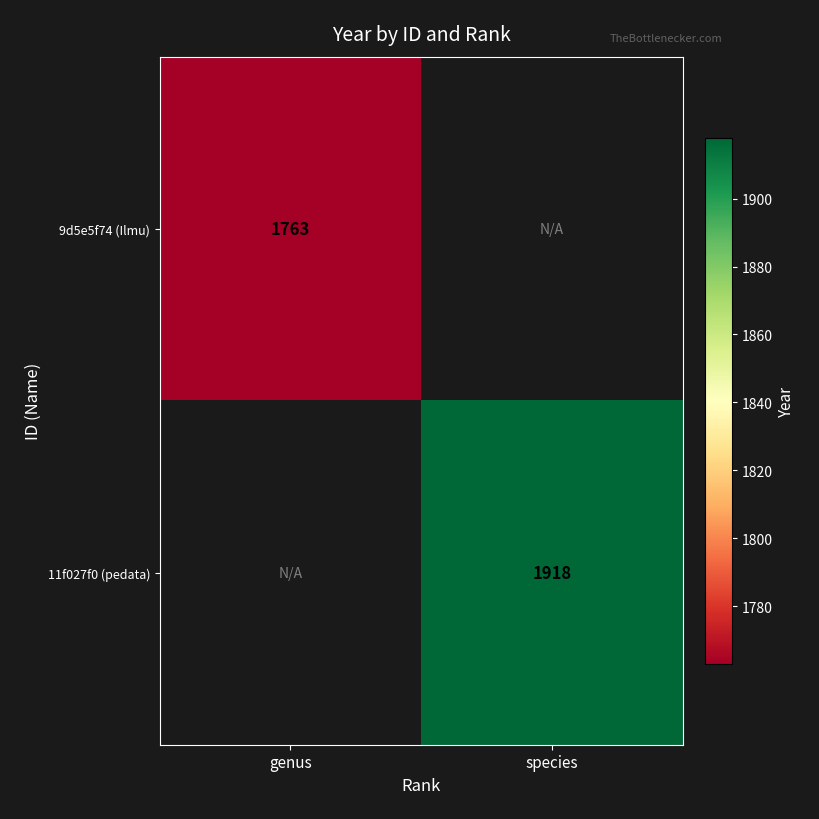

What is the lowest value of the 9d5e5f74 (Ilmu) series?

1763.0